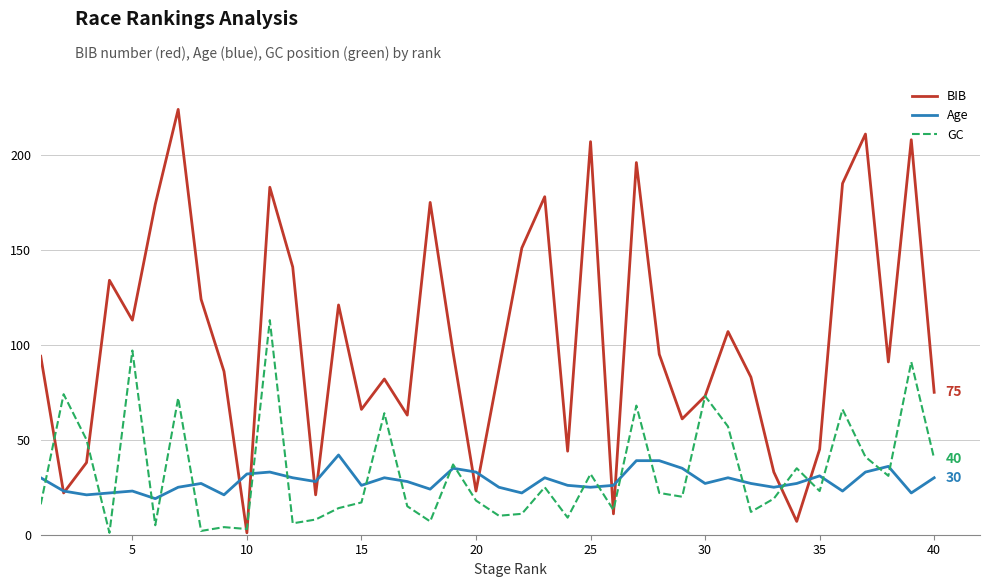

Which series has the widest spread of values?

BIB